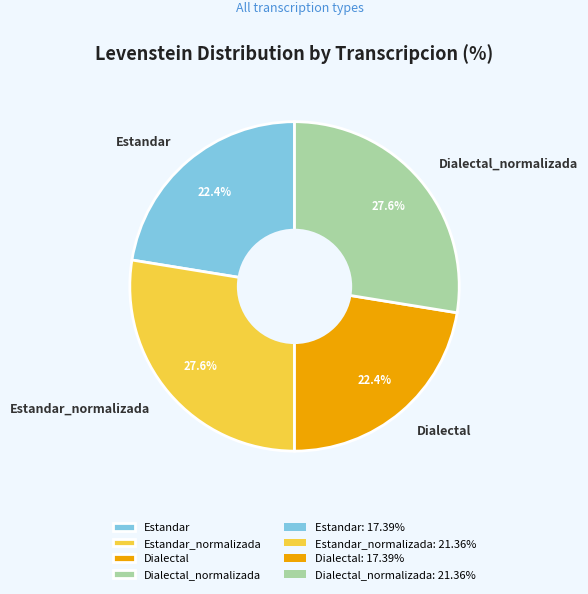

Is the sum of Dialectal_normalizada and Estandar_normalizada greater than half?

Yes